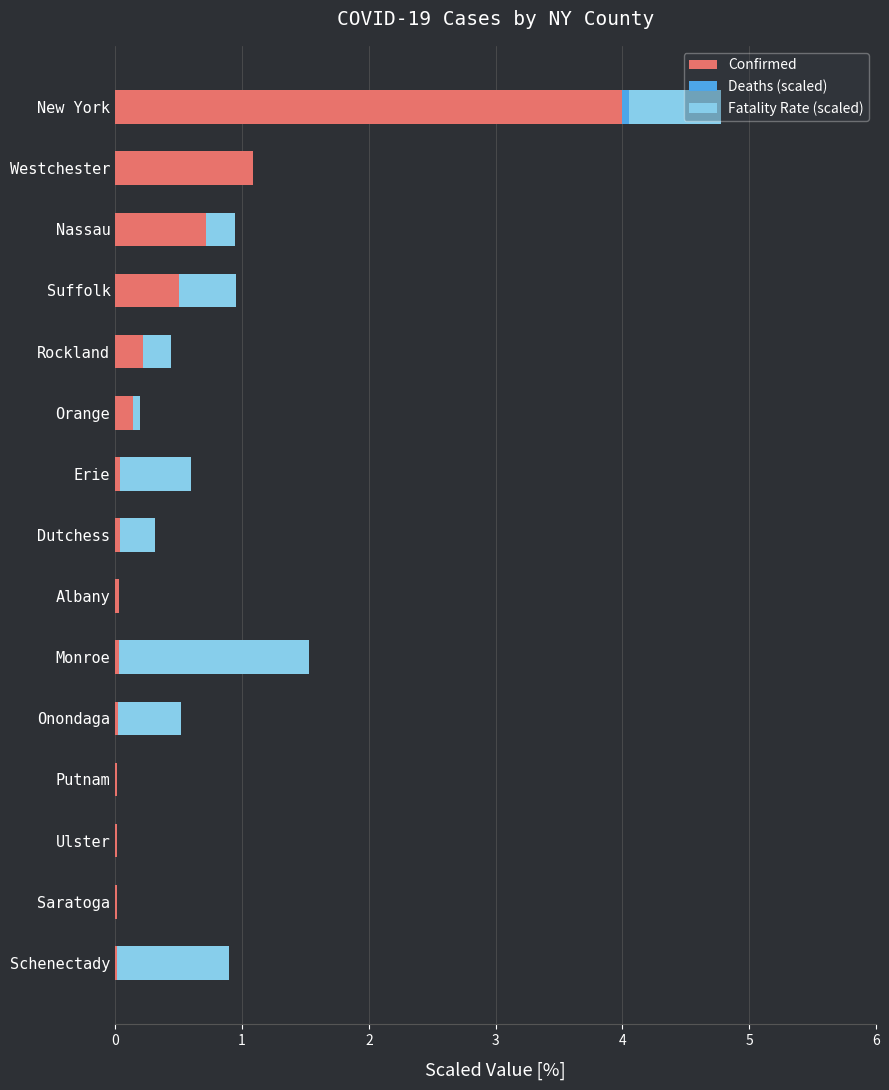

Where is Confirmed nearest to the value 2?

Westchester